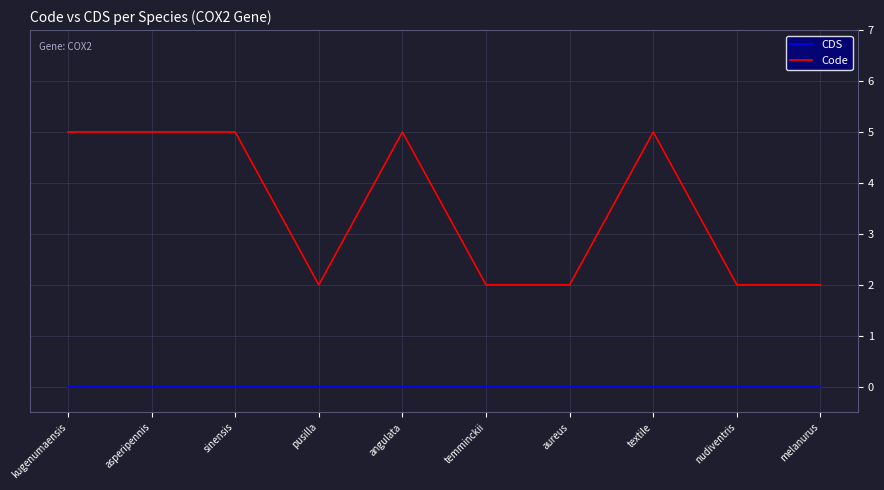

Read the Code value at kugenumaensis.

5